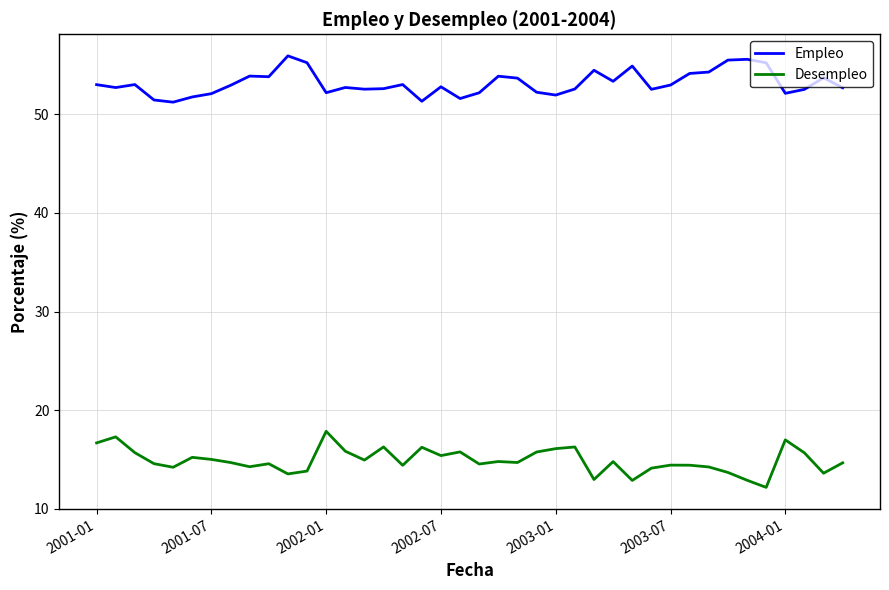

True or false: Desempleo and Empleo cross at least once.

False